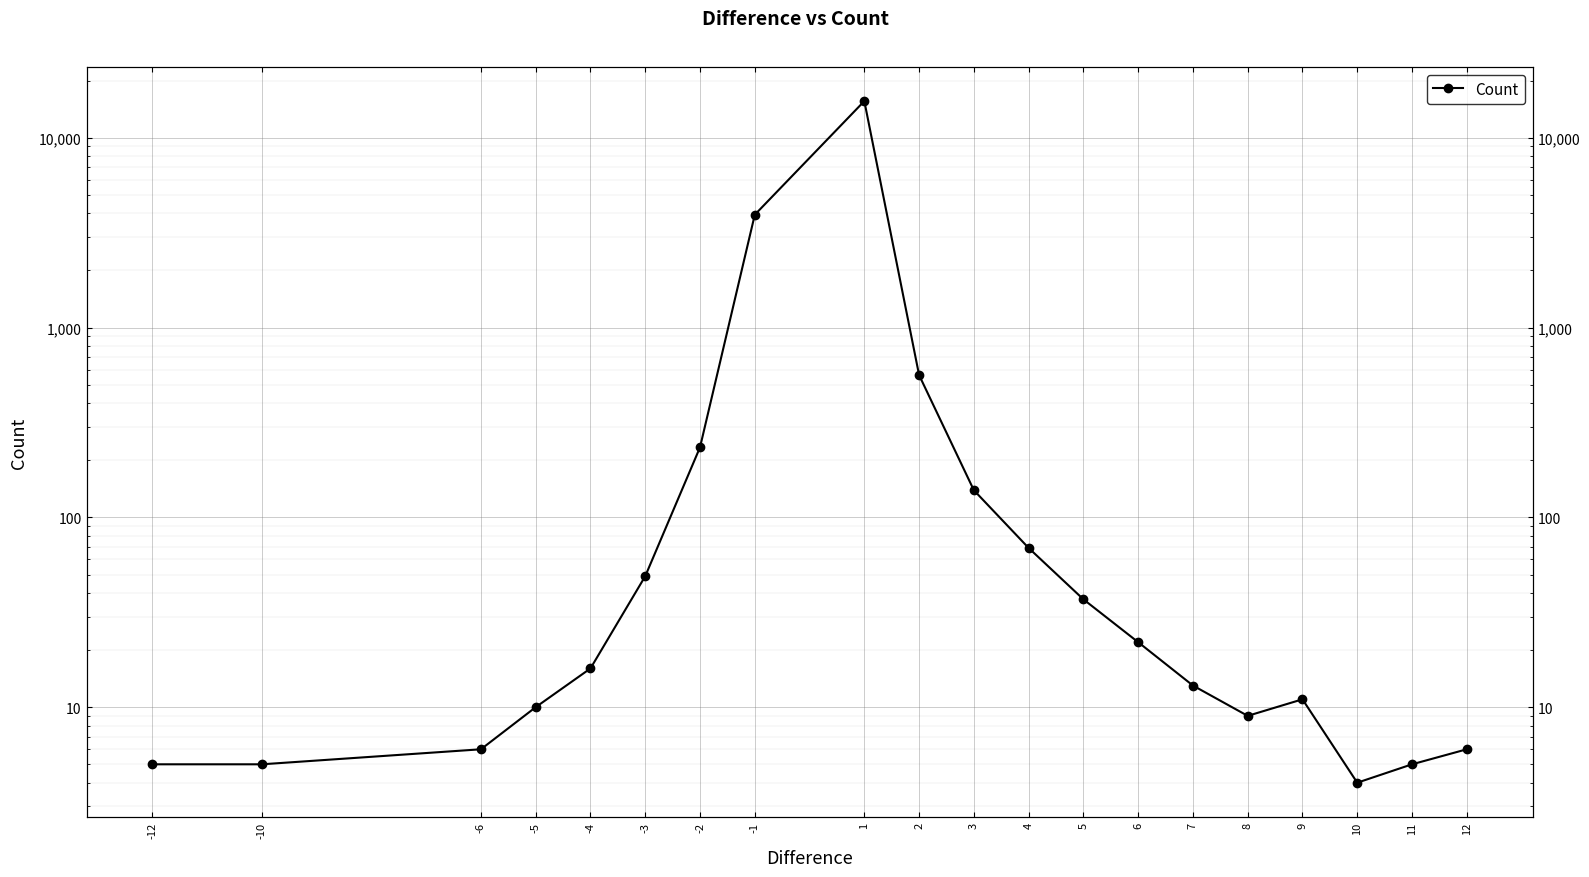

What is the ratio of the value at 7 to the value at 6?

0.6